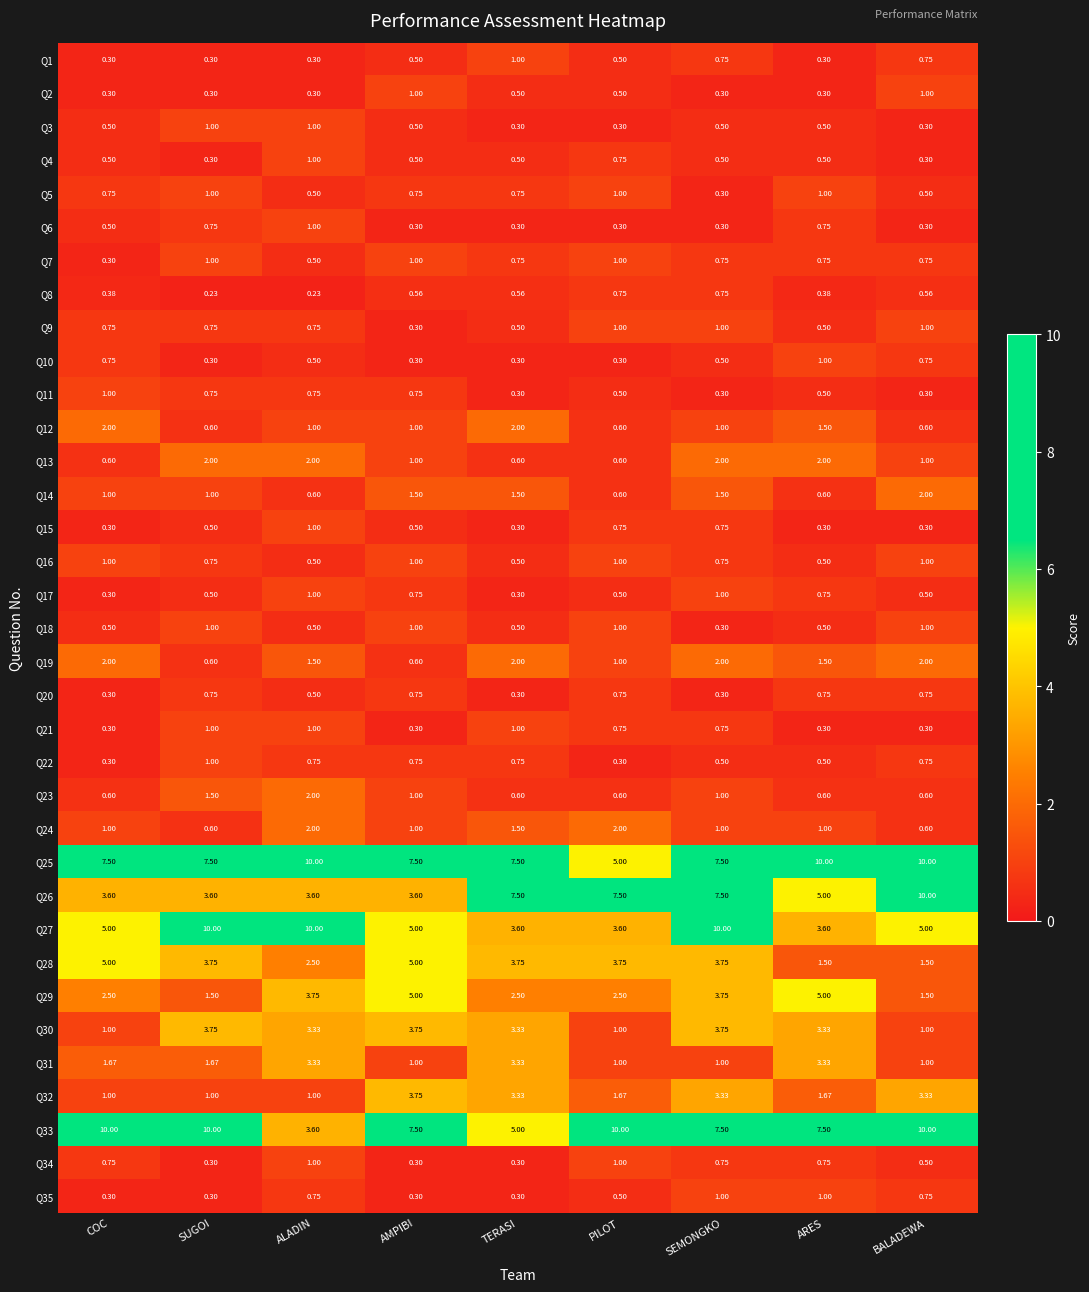

Where is Q19 nearest to the value 1?

PILOT